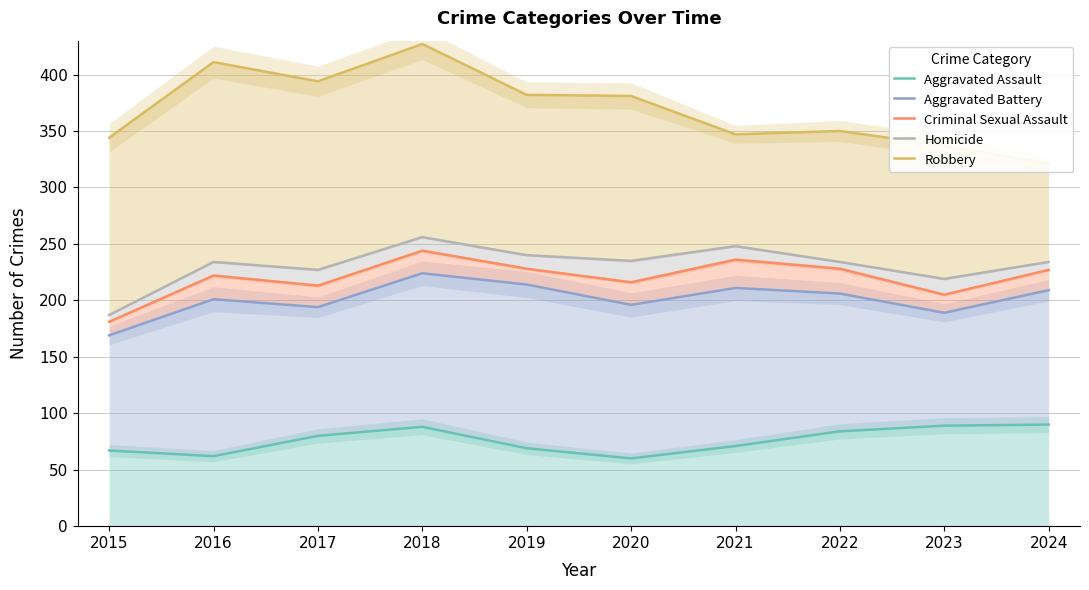

Between 2016 and 2017, which series saw the biggest shift?

Aggravated Assault